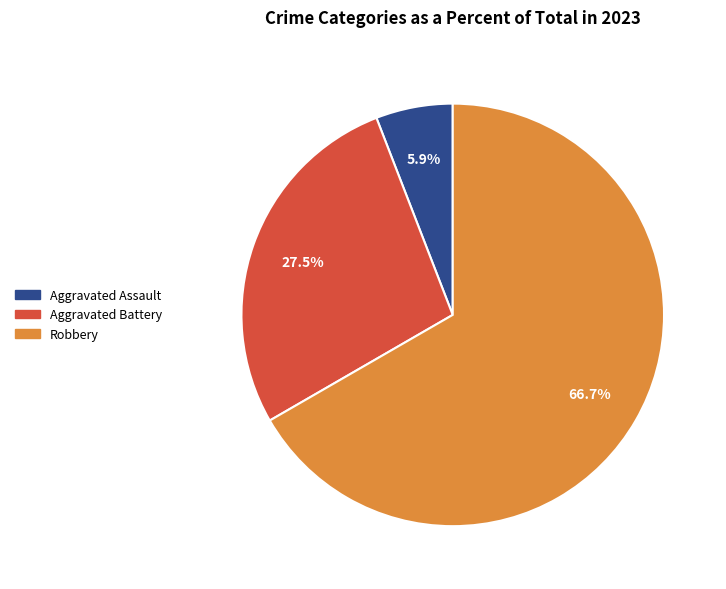

Does any single category account for the majority?

Yes